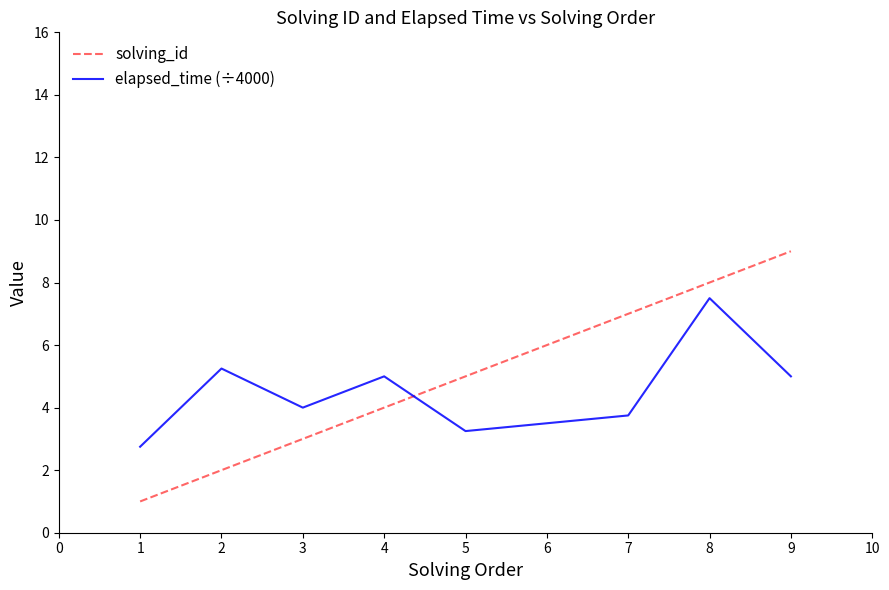

Rank the series at 1 from lowest to highest value.

solving_id, elapsed_time (÷4000)